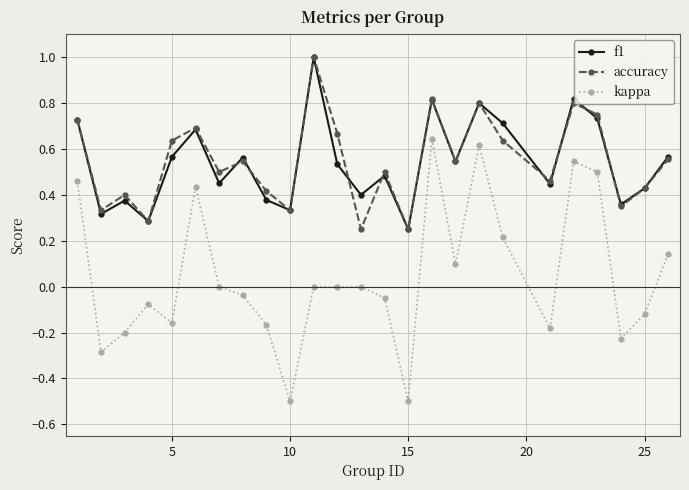

Does the chart display data point markers on the line(s)?

Yes